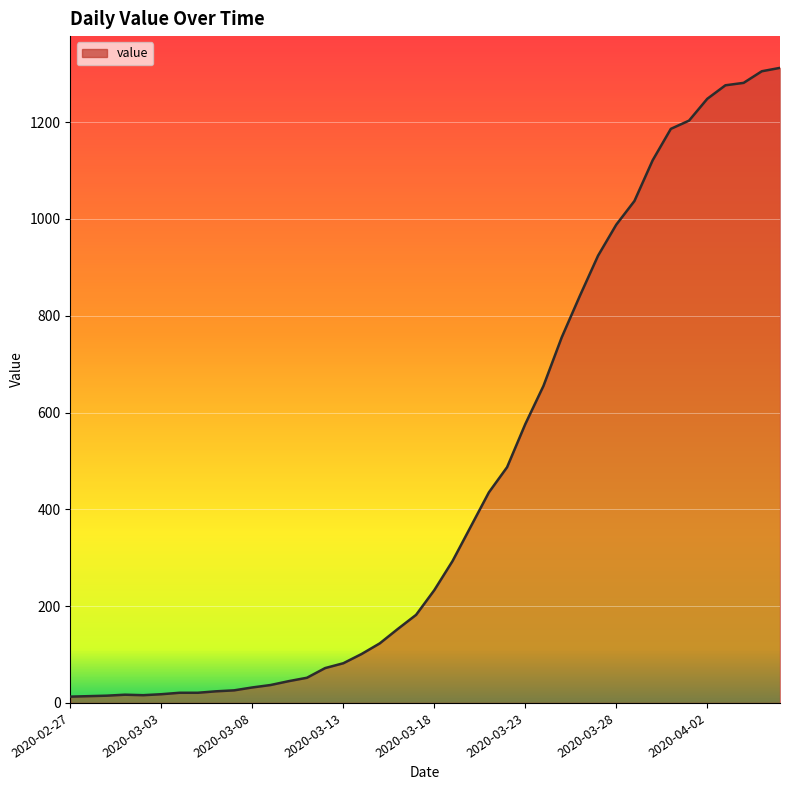

What is the maximum value shown in the chart?

1312